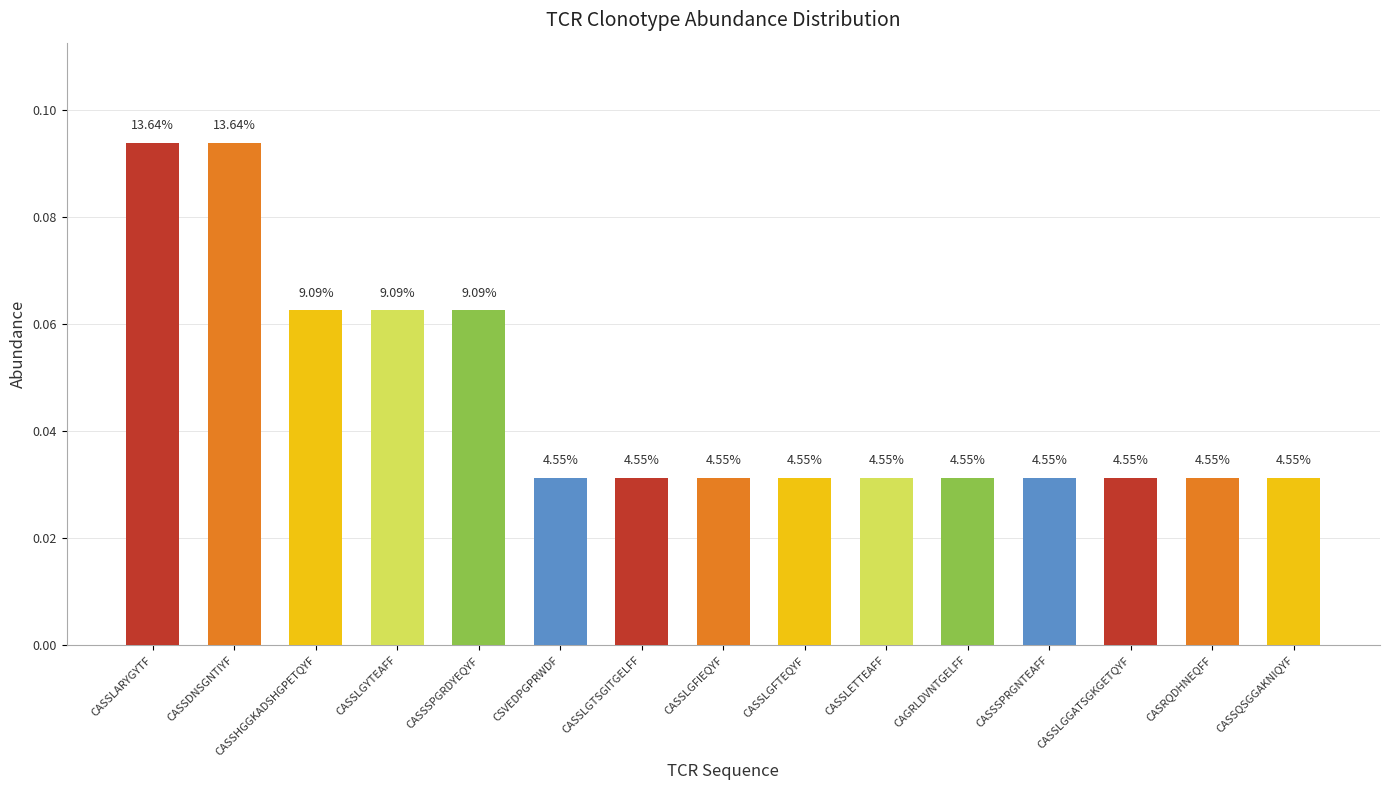

Reading right to left, transcribe all the data shown in this chart.

0.0	0.0	0.0	0.0	0.0	0.0	0.0	0.0	0.0	0.0	0.1	0.1	0.1	0.1	0.1